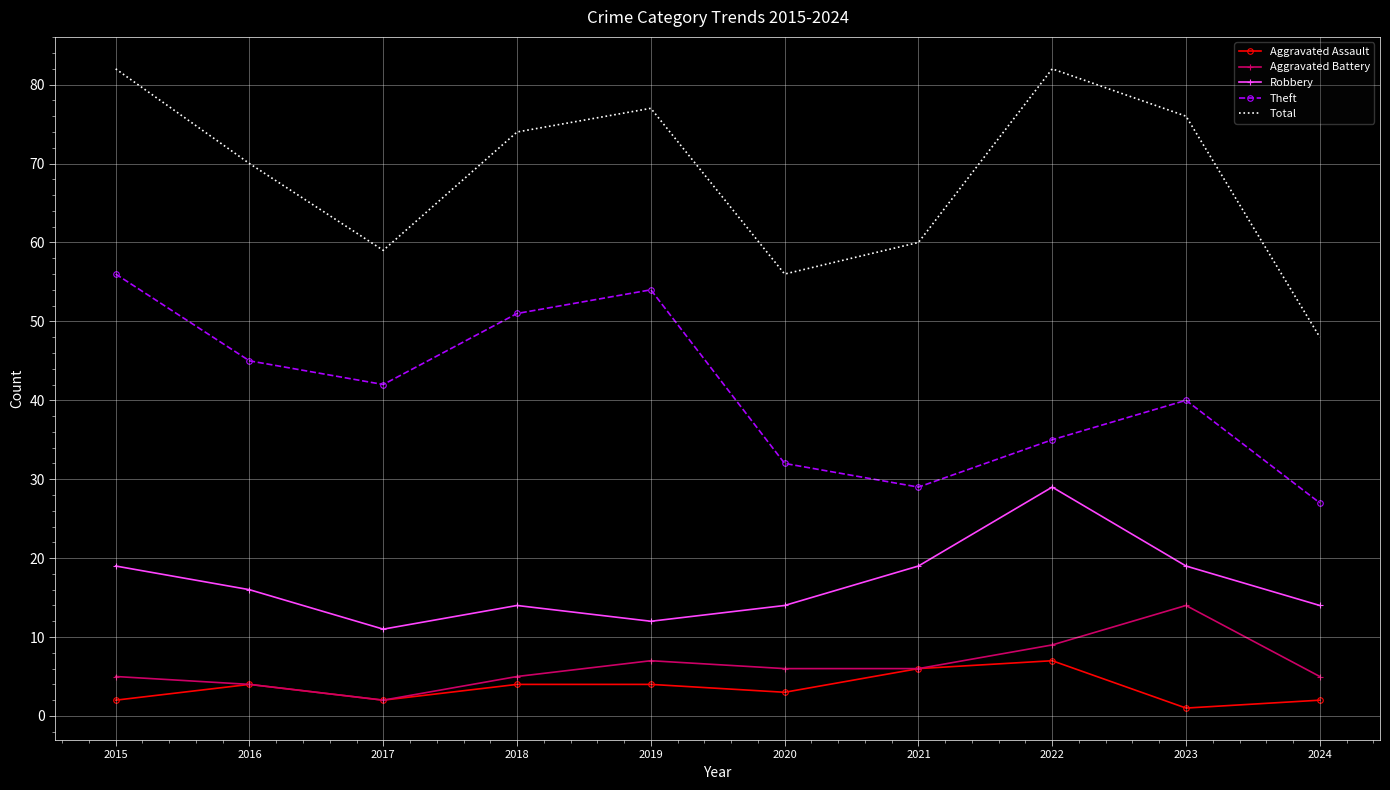

Reading left to right, what are all the values shown in this chart?

Aggravated Assault: 2015=2	2016=4	2017=2	2018=4	2019=4	2020=3	2021=6	2022=7	2023=1	2024=2
Aggravated Battery: 2015=5	2016=4	2017=2	2018=5	2019=7	2020=6	2021=6	2022=9	2023=14	2024=5
Robbery: 2015=19	2016=16	2017=11	2018=14	2019=12	2020=14	2021=19	2022=29	2023=19	2024=14
Theft: 2015=56	2016=45	2017=42	2018=51	2019=54	2020=32	2021=29	2022=35	2023=40	2024=27
Total: 2015=82	2016=70	2017=59	2018=74	2019=77	2020=56	2021=60	2022=82	2023=76	2024=48